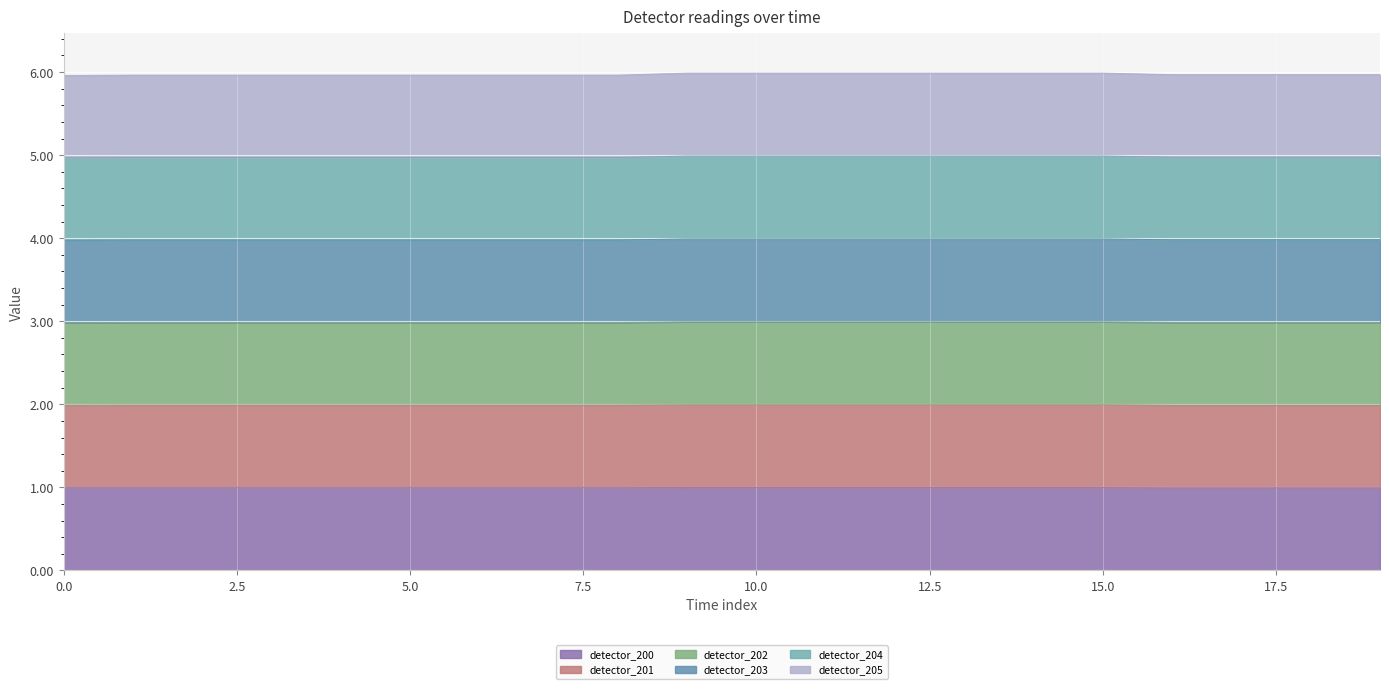

True or false: detector_203 has a value of 4.0 at 9.

True